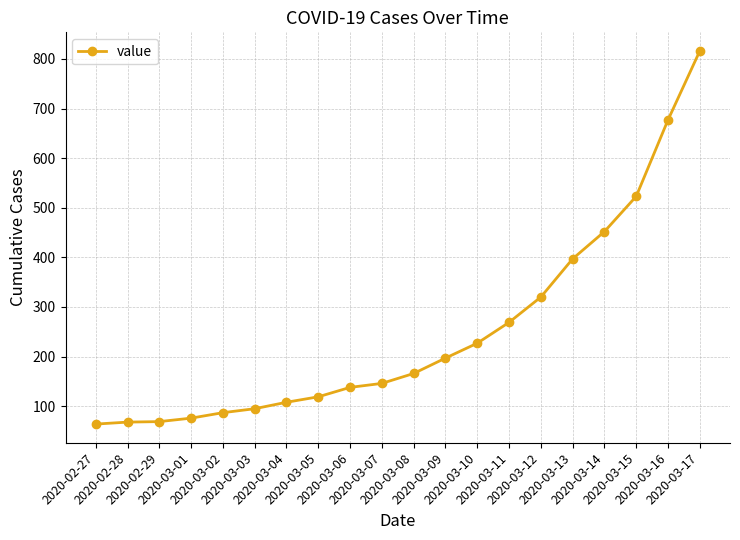

What is the sum of all values?

5014